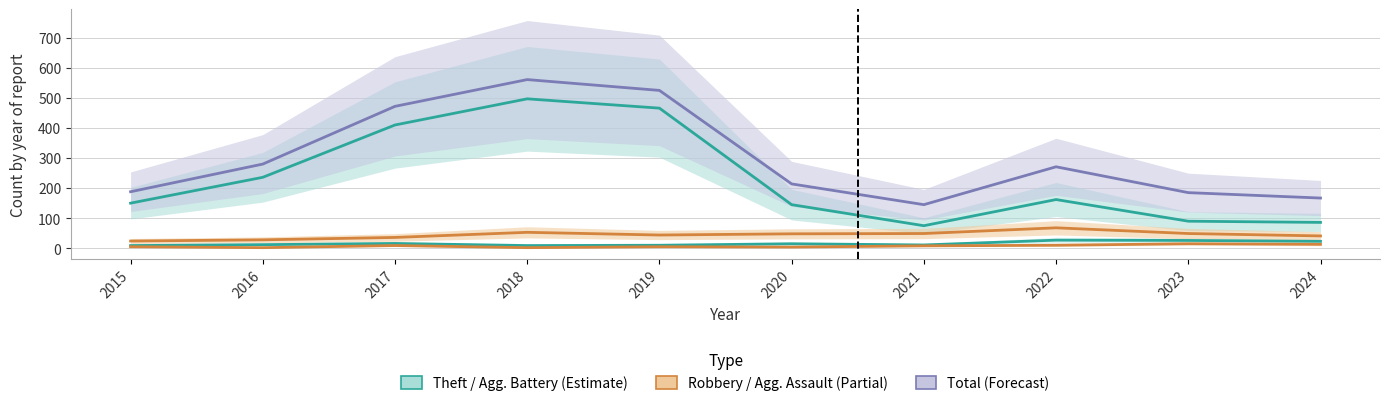

At which category does the chart reach its minimum across all series?

2016